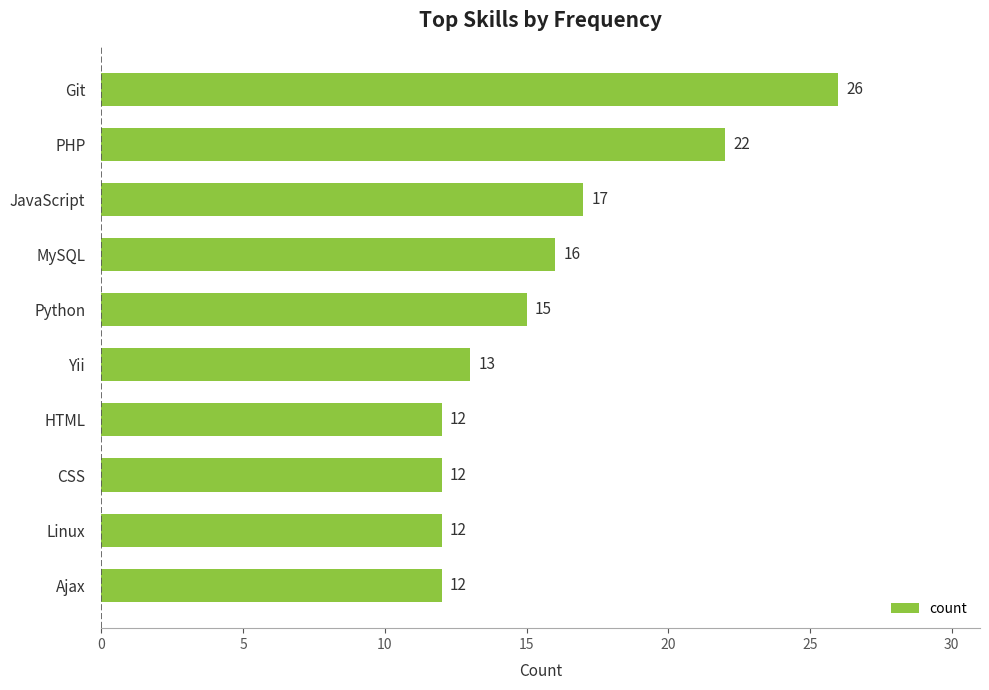

Does the chart contain any negative values?

No